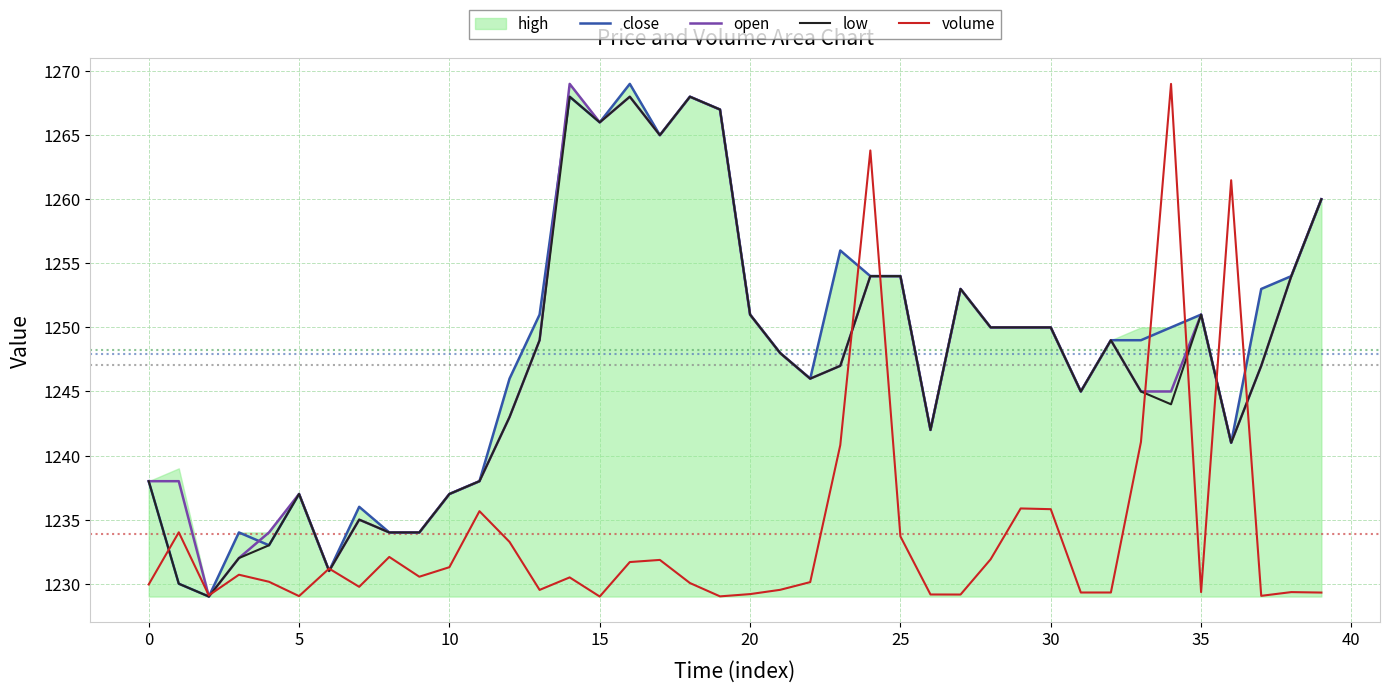

What is the difference between the open values at 30 and 17?

15.0